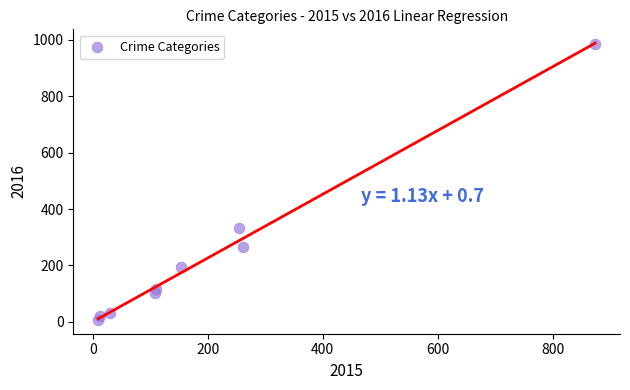

What Y value in the scatter plot is closest to 495?

333